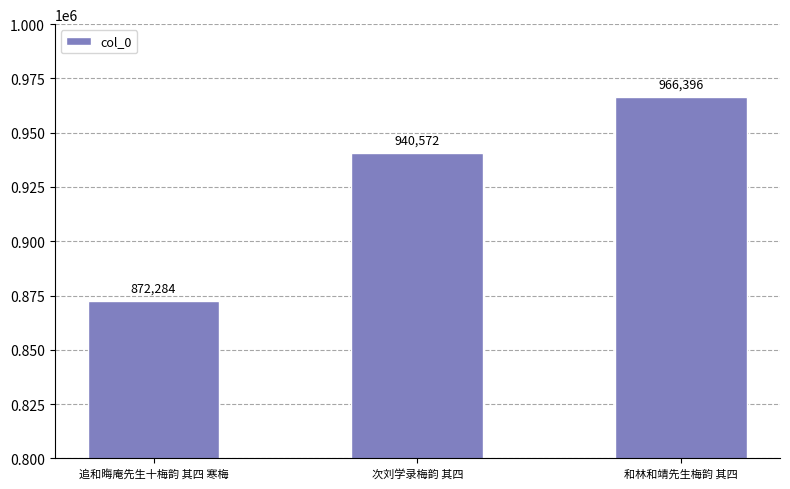

What is the label of the 3rd bar from the left?

和林和靖先生梅韵 其四